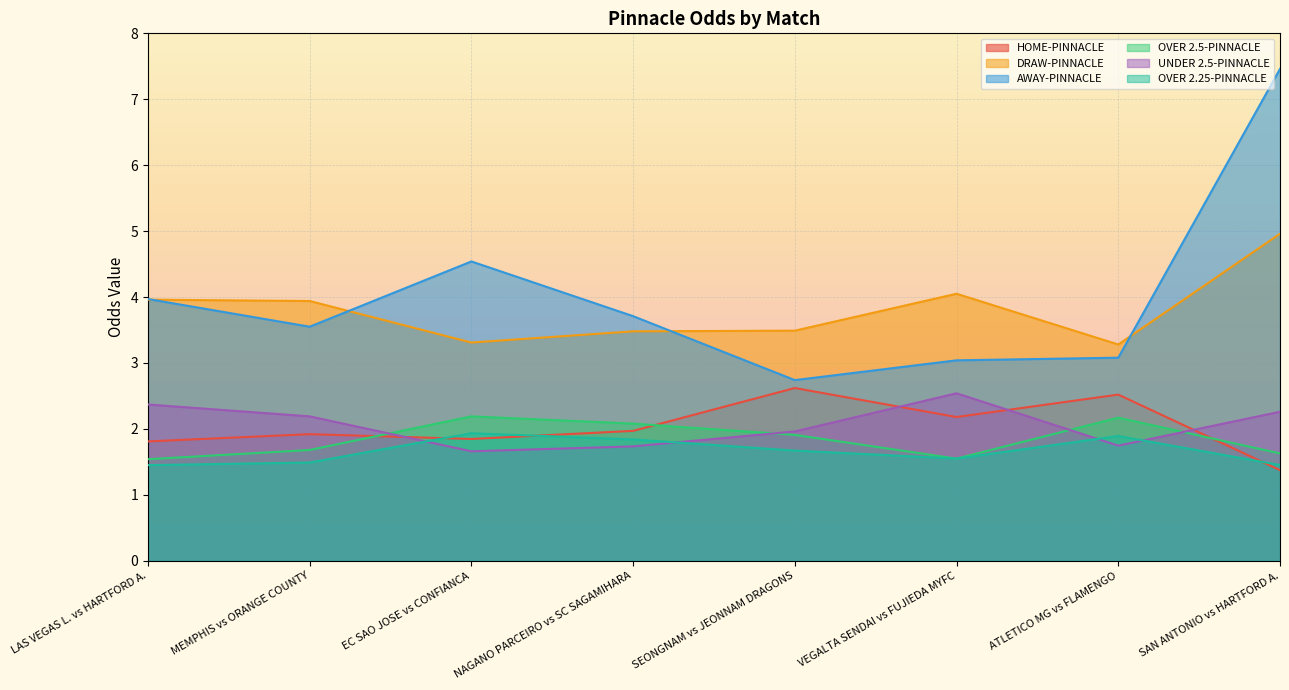

What is the sum of the OVER 2.5-PINNACLE values at SEONGNAM vs JEONNAM DRAGONS and ATLETICO MG vs FLAMENGO?

4.1